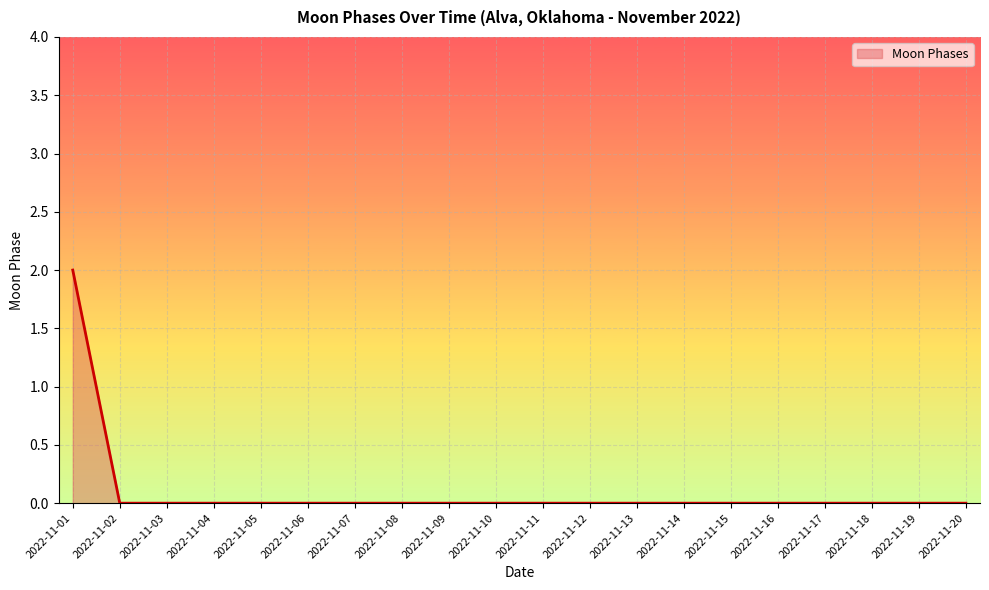

Reading left to right, extract all data points from this chart.

2022-11-01=2	2022-11-02=0	2022-11-03=0	2022-11-04=0	2022-11-05=0	2022-11-06=0	2022-11-07=0	2022-11-08=0	2022-11-09=0	2022-11-10=0	2022-11-11=0	2022-11-12=0	2022-11-13=0	2022-11-14=0	2022-11-15=0	2022-11-16=0	2022-11-17=0	2022-11-18=0	2022-11-19=0	2022-11-20=0